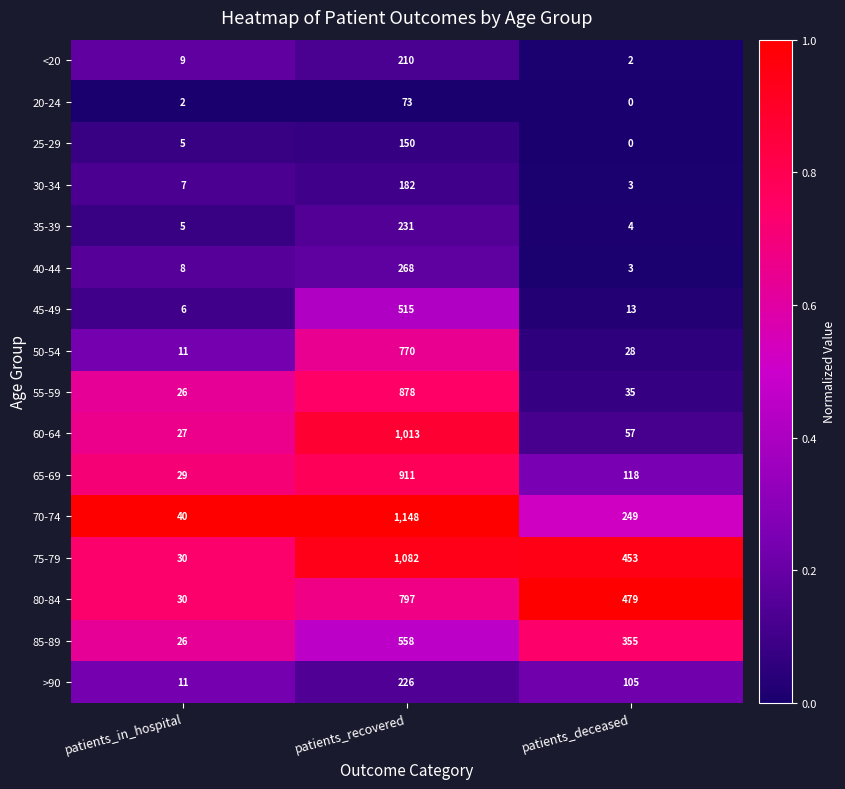

Which series has the largest total across all categories?

75-79